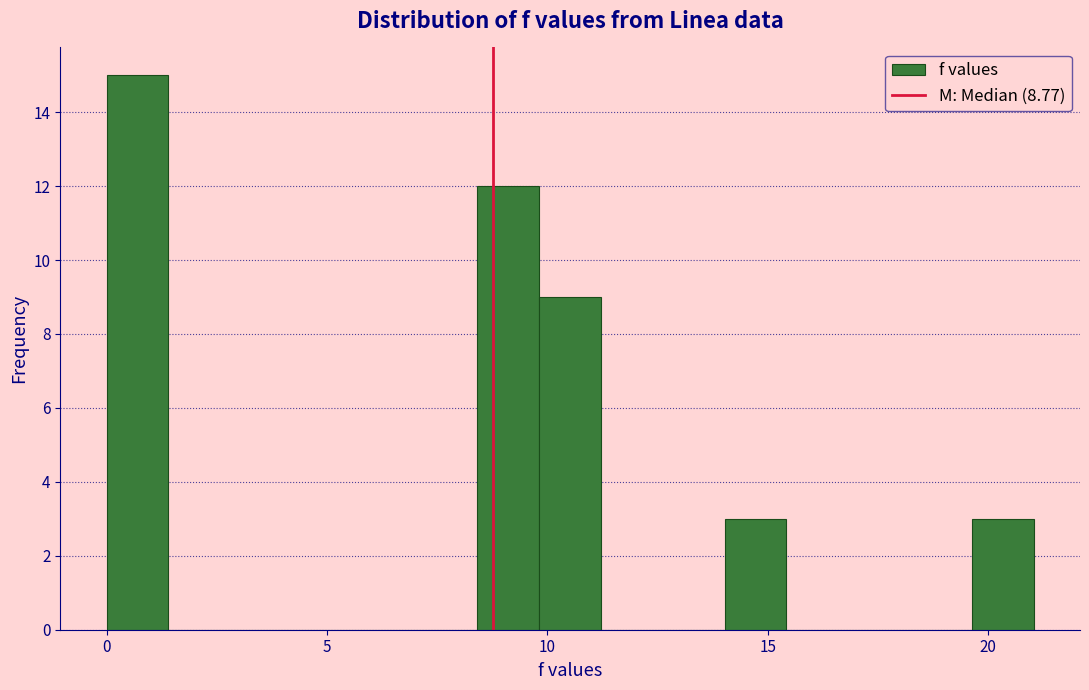

Read against the x-axis, roughly where is the centre of the tallest bar?

0.5